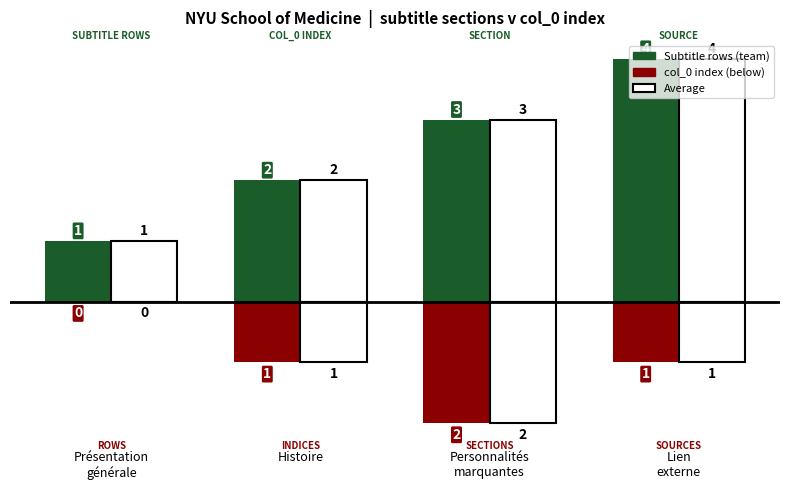

Does the chart contain stacked bars?

No